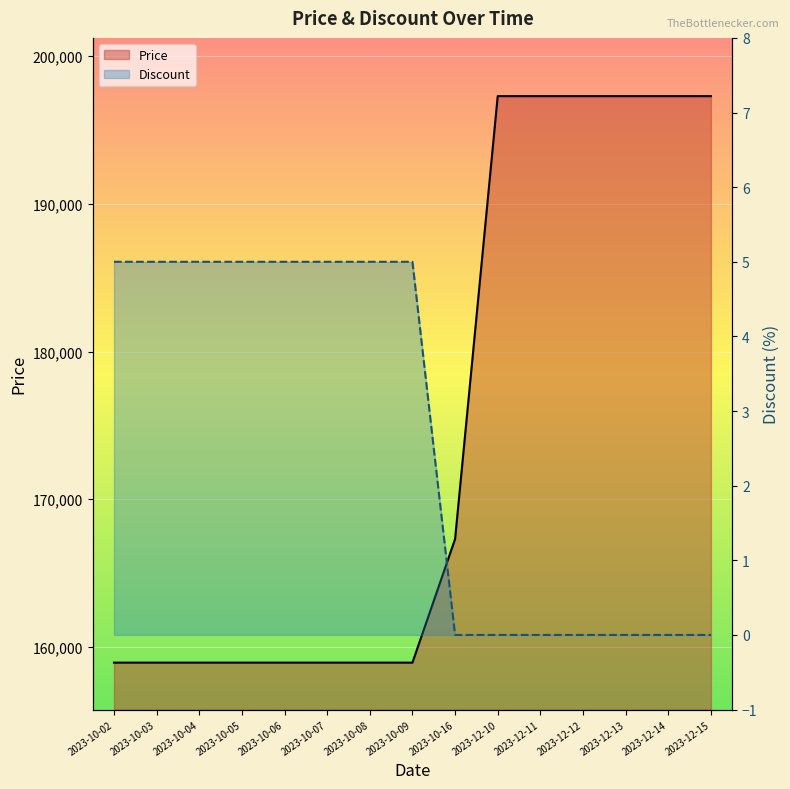

What is the difference between the highest and lowest values at 2023-10-16?

167300